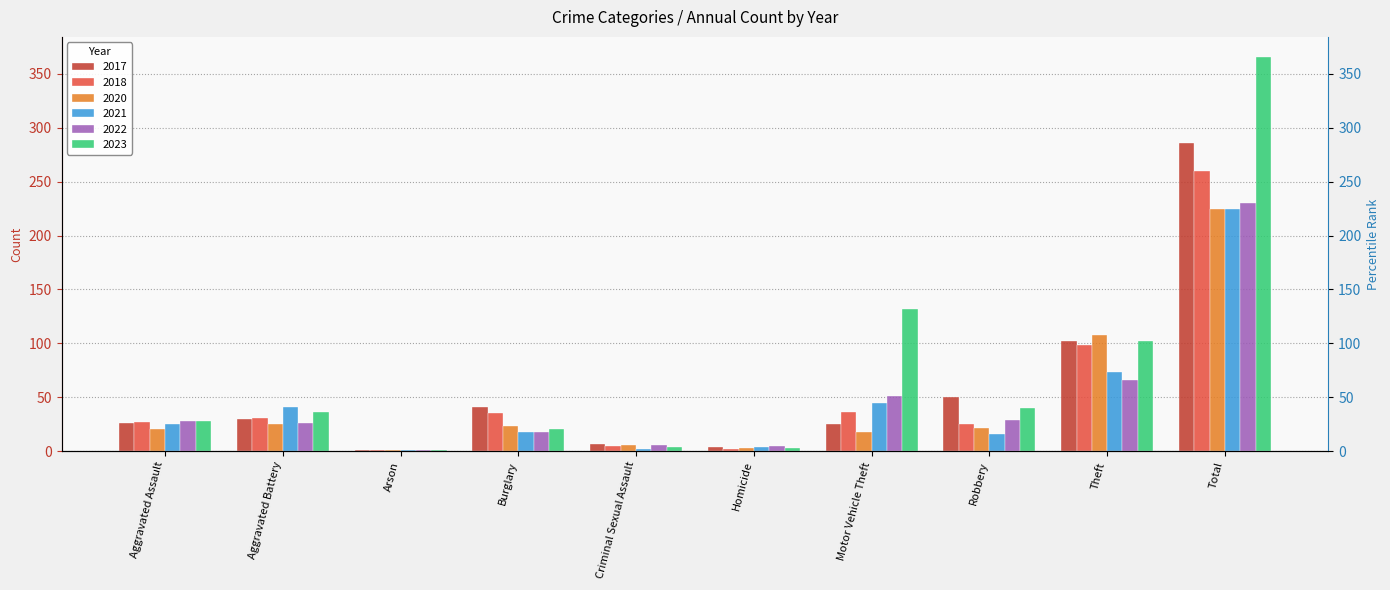

Between Criminal Sexual Assault and Homicide, which is larger?

Criminal Sexual Assault